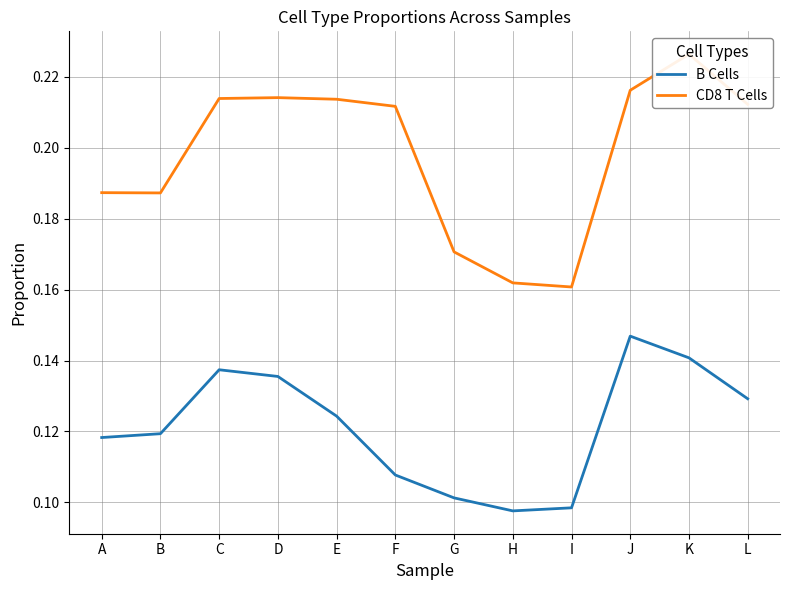

Reading left to right, what are all the values shown in this chart?

B Cells: A=0.1	B=0.1	C=0.1	D=0.1	E=0.1	F=0.1	G=0.1	H=0.1	I=0.1	J=0.1	K=0.1	L=0.1
CD8 T Cells: A=0.2	B=0.2	C=0.2	D=0.2	E=0.2	F=0.2	G=0.2	H=0.2	I=0.2	J=0.2	K=0.2	L=0.2